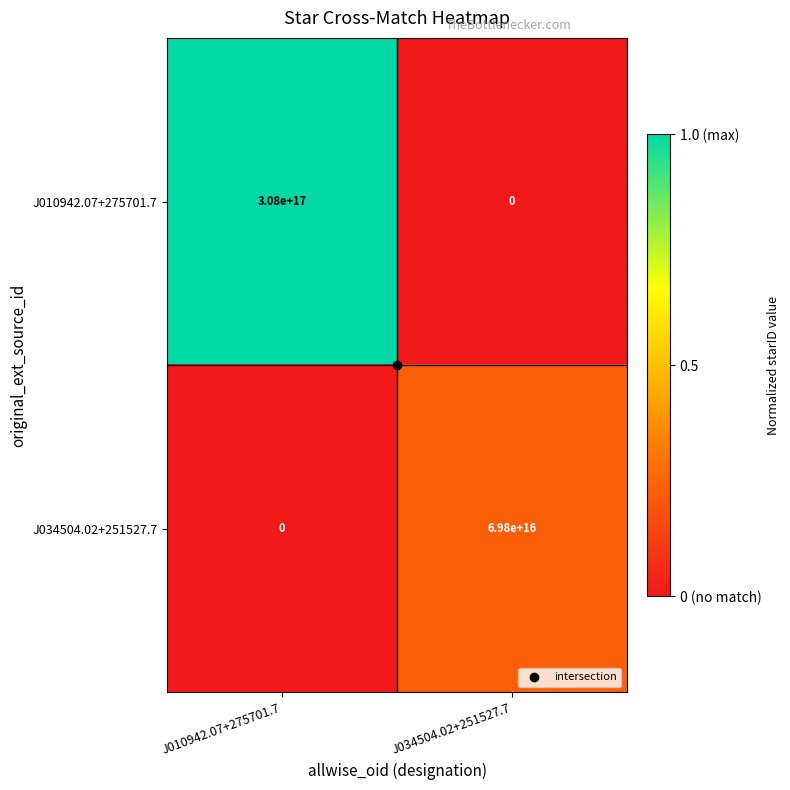

True or false: J010942.07+275701.7 has a value of 0 at J034504.02+251527.7.

True